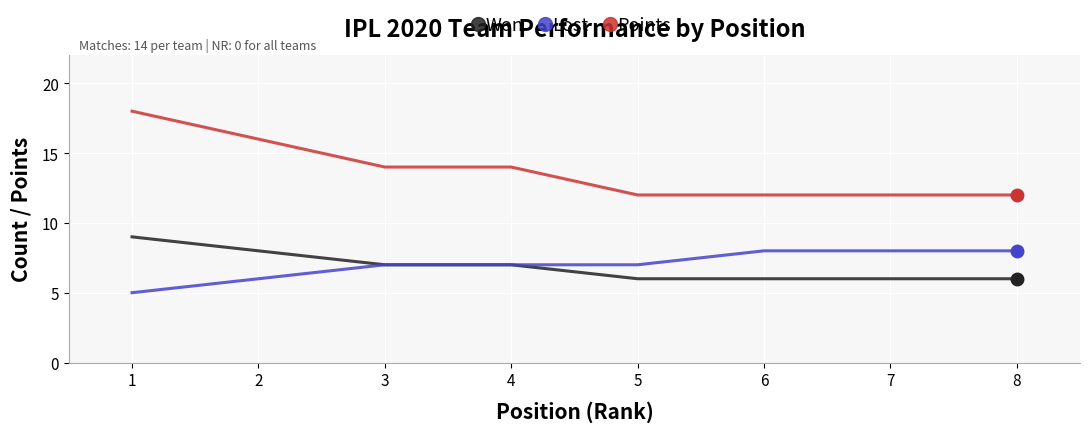

True or false: Points and Lost cross at least once.

False